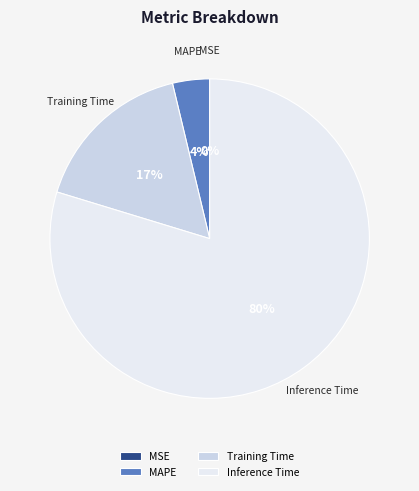

Does MAPE represent more than half of the total?

No